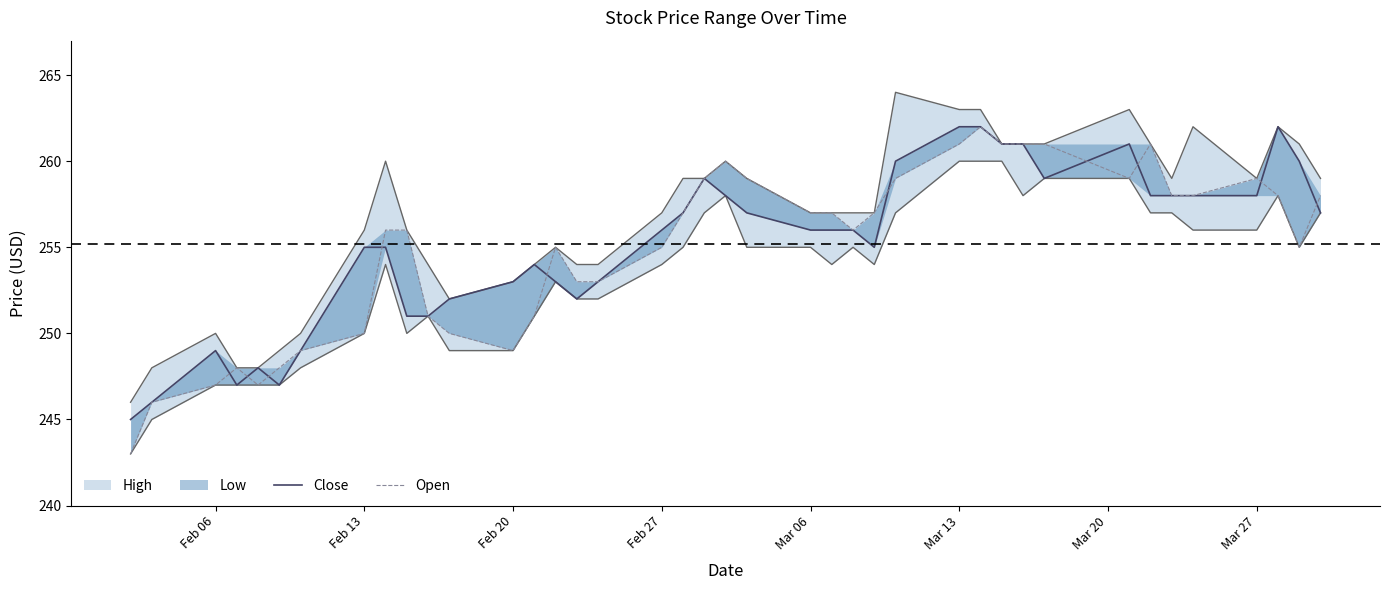

How many interior local valleys does the Close series have?

5